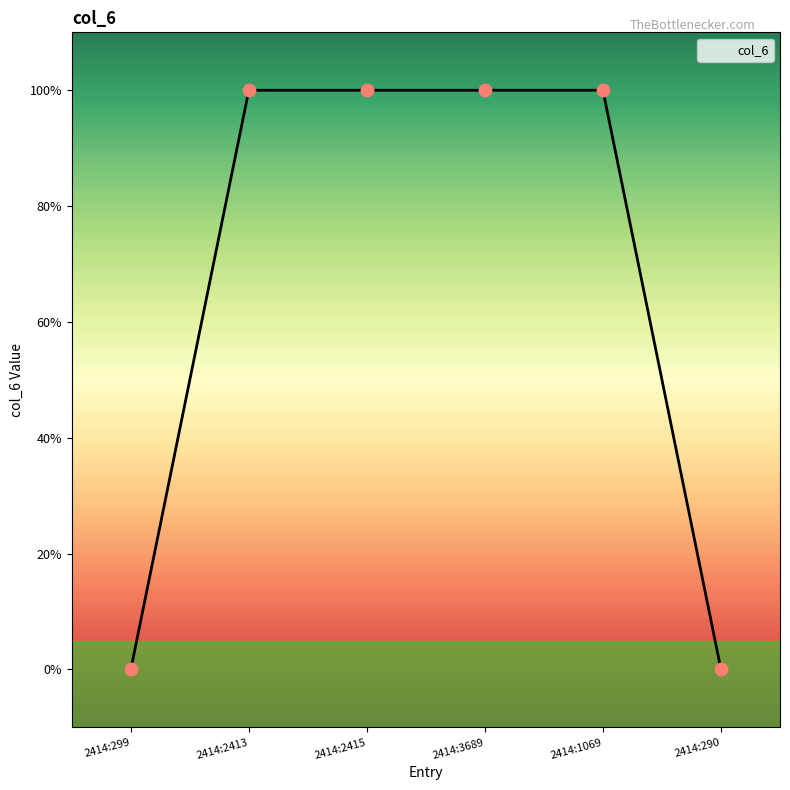

Does the chart have visible grid lines?

No